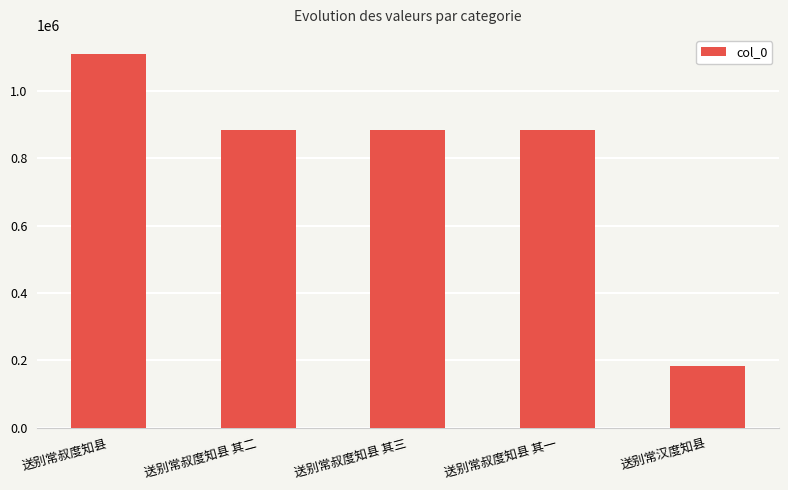

Which category has the lowest value across all series?

送别常汉度知县